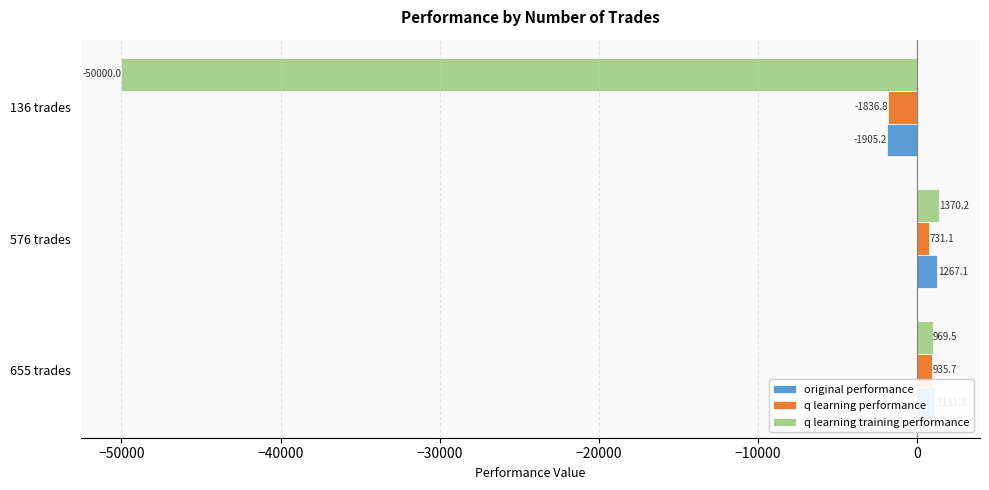

What is the lowest value of the q learning performance series?

-1836.8